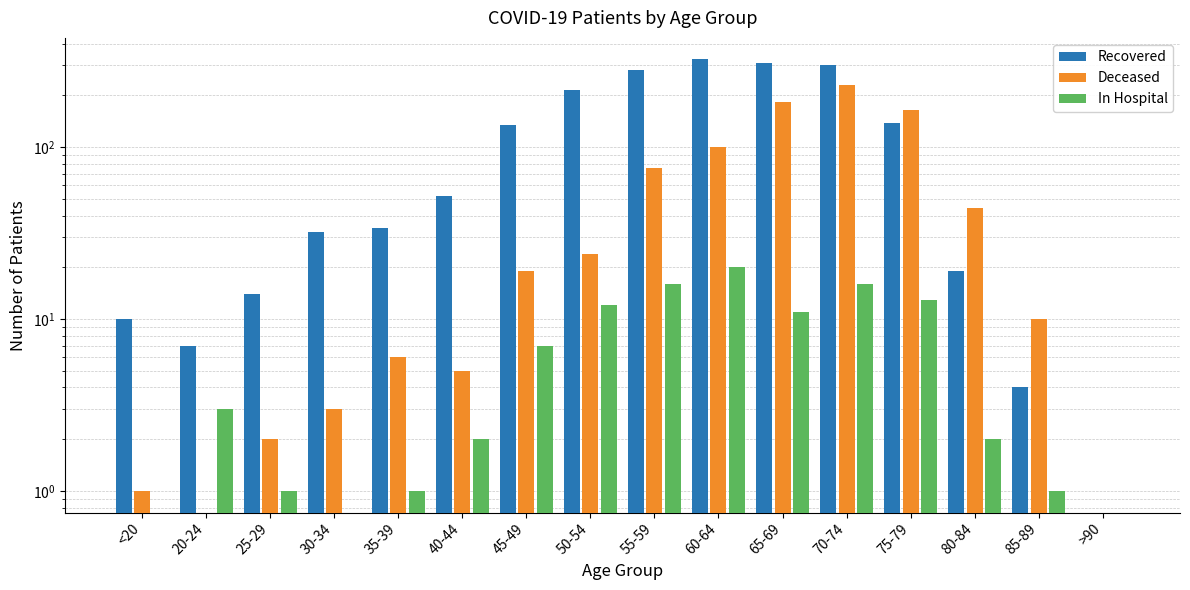

What is the difference between the second highest and minimum values in the In Hospital series?

16